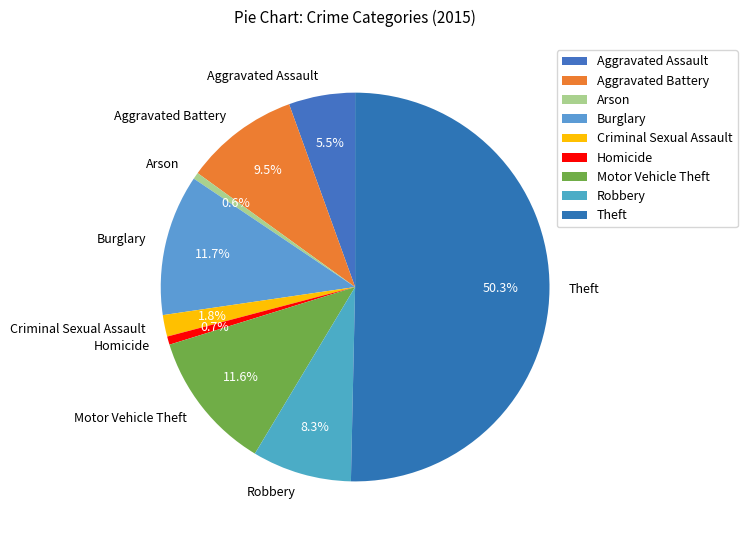

To the nearest percent, what is the combined percentage of Burglary and Aggravated Battery?

21%